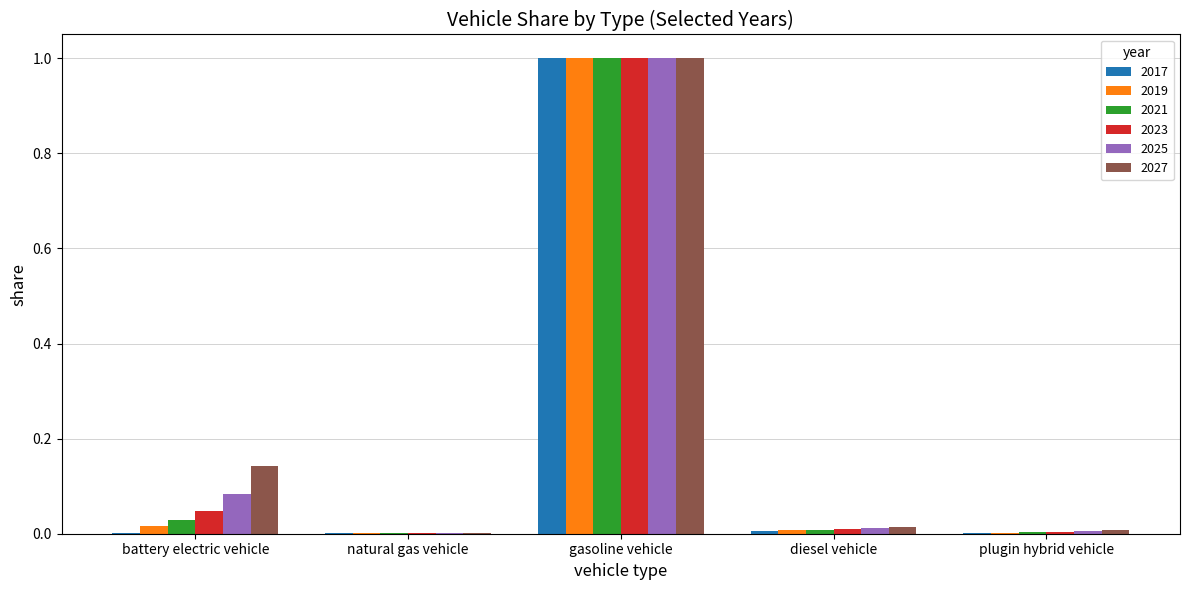

True or false: 2017 has a value of 0.0 at plugin hybrid vehicle.

True